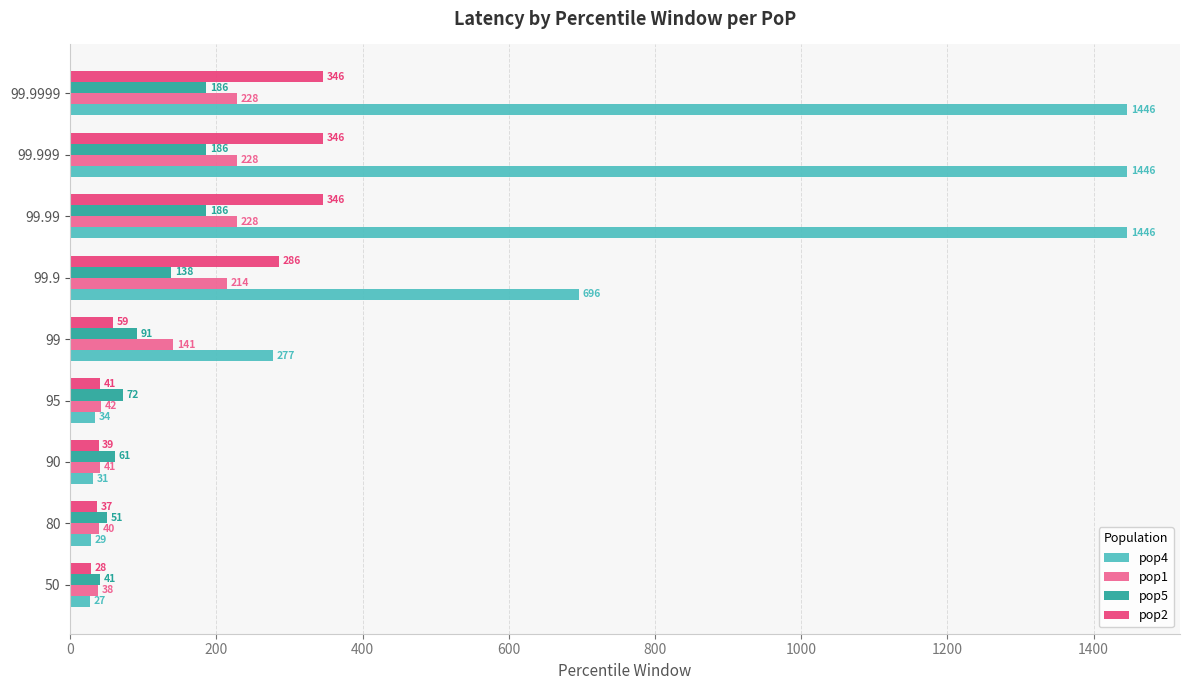

What is the difference between the maximum and minimum values in the pop2 series?

318